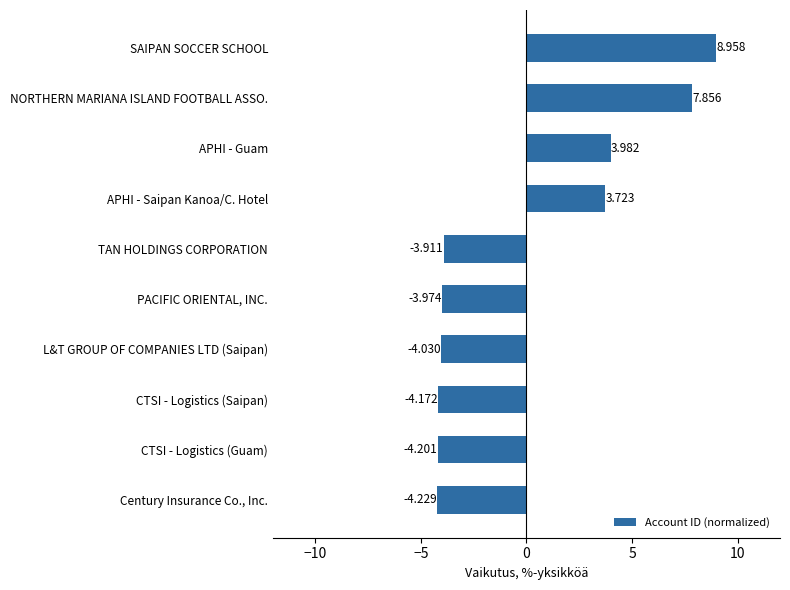

Which has a higher value, PACIFIC ORIENTAL, INC. or APHI - Guam?

APHI - Guam